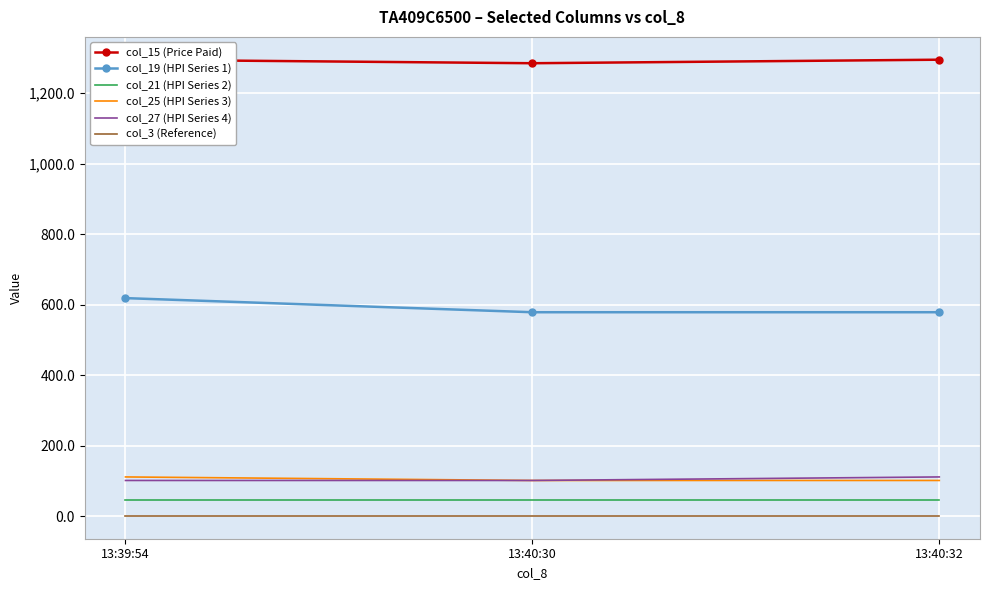

What is the difference between the highest and lowest values at 13:40:30?

1283.5